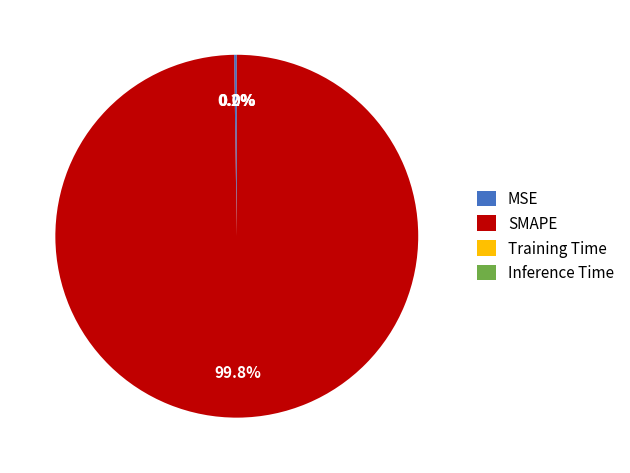

Is there a majority slice in this chart?

Yes